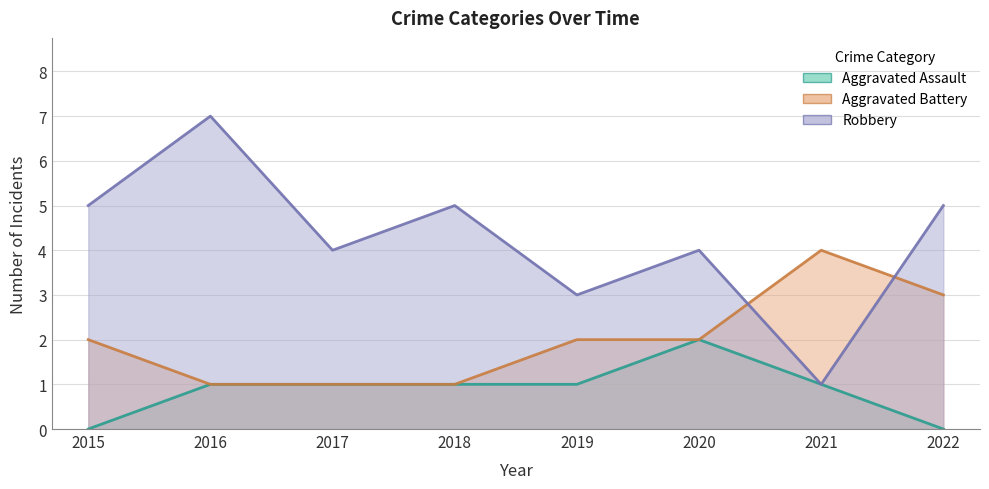

Rank the series by their maximum value, from highest to lowest.

Robbery, Aggravated Battery, Aggravated Assault